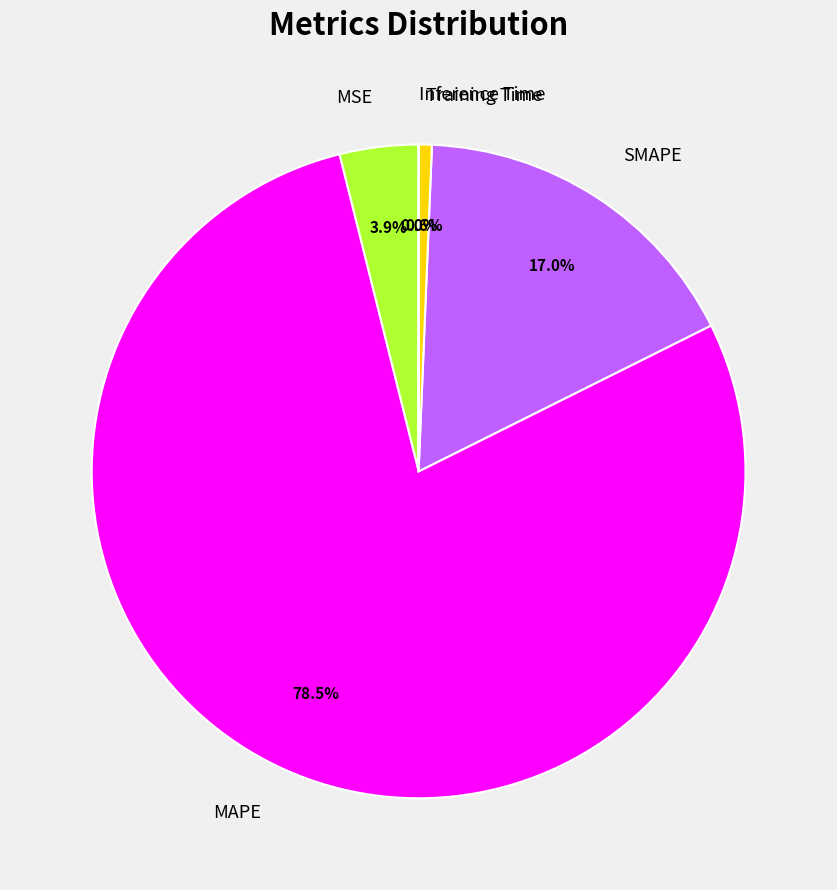

Is Training Time the majority of the pie?

No